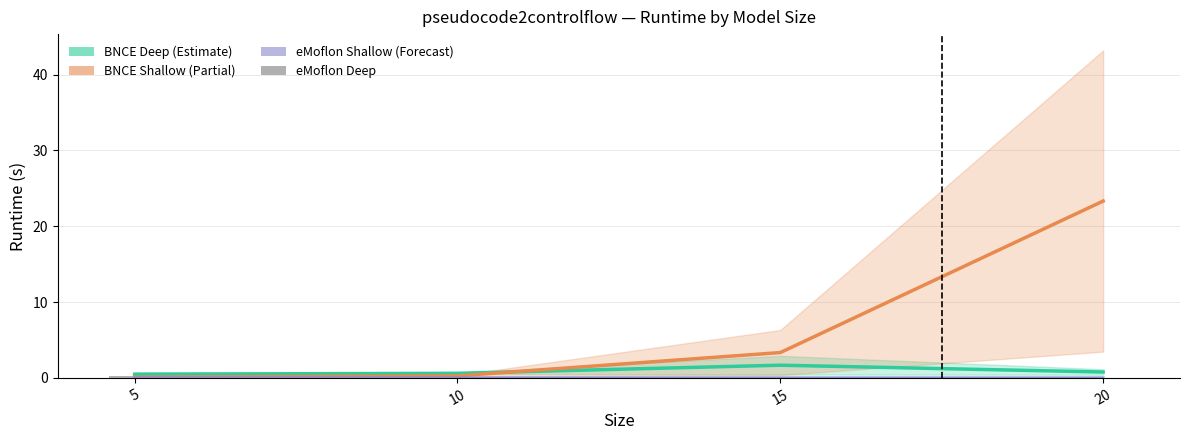

At which label does BNCE Shallow reach its peak?

20